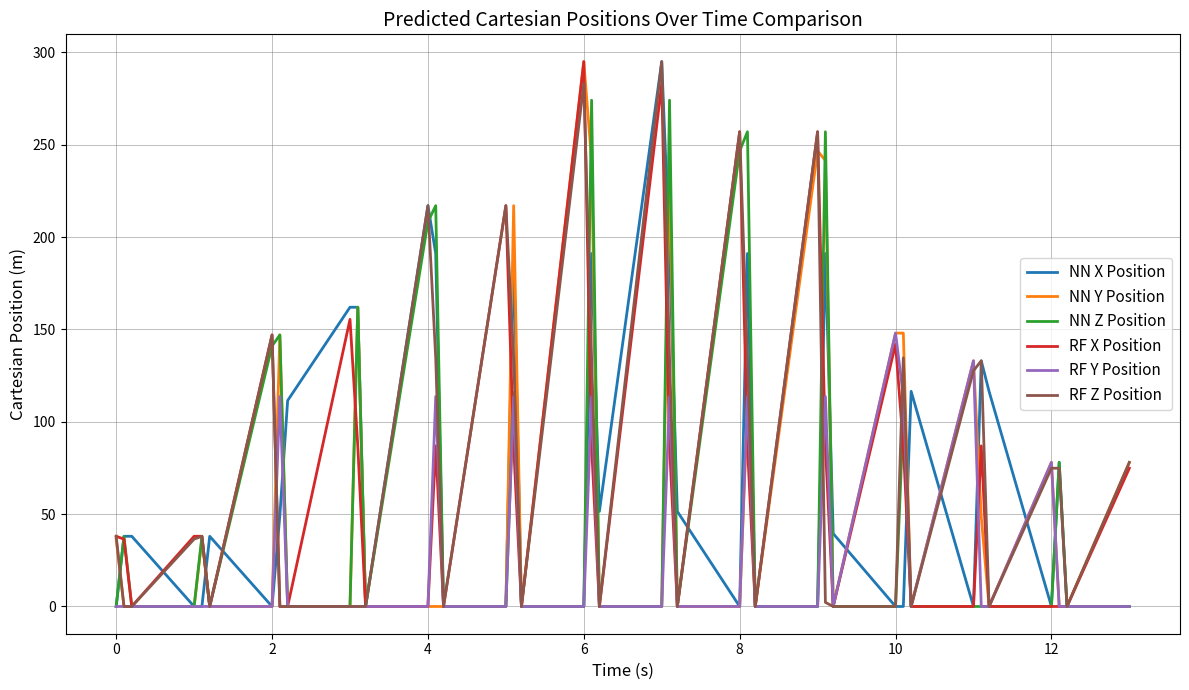

What is the difference between the maximum and minimum values in the NN Y Position series?

295.0